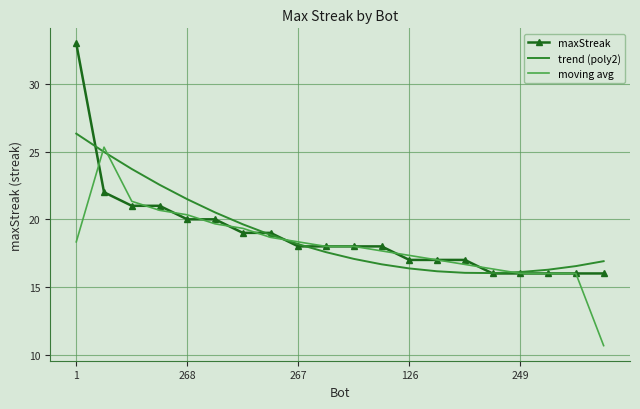

Which series has the widest spread of values?

maxStreak